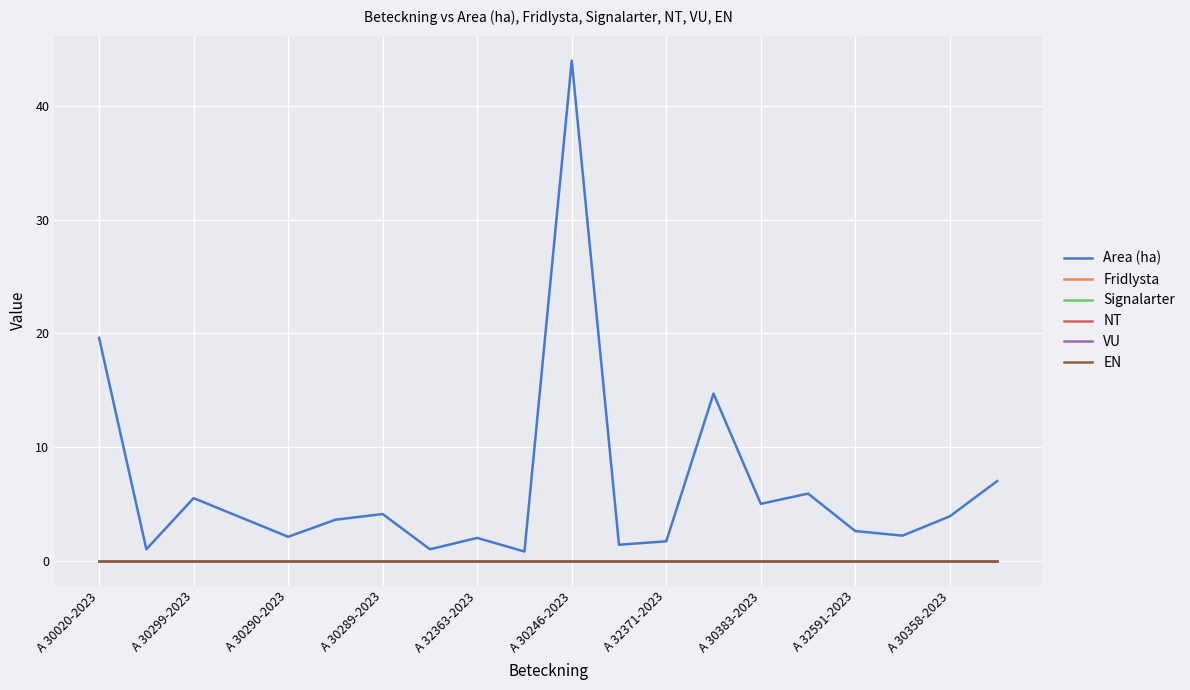

Does the chart display data point markers on the line(s)?

No